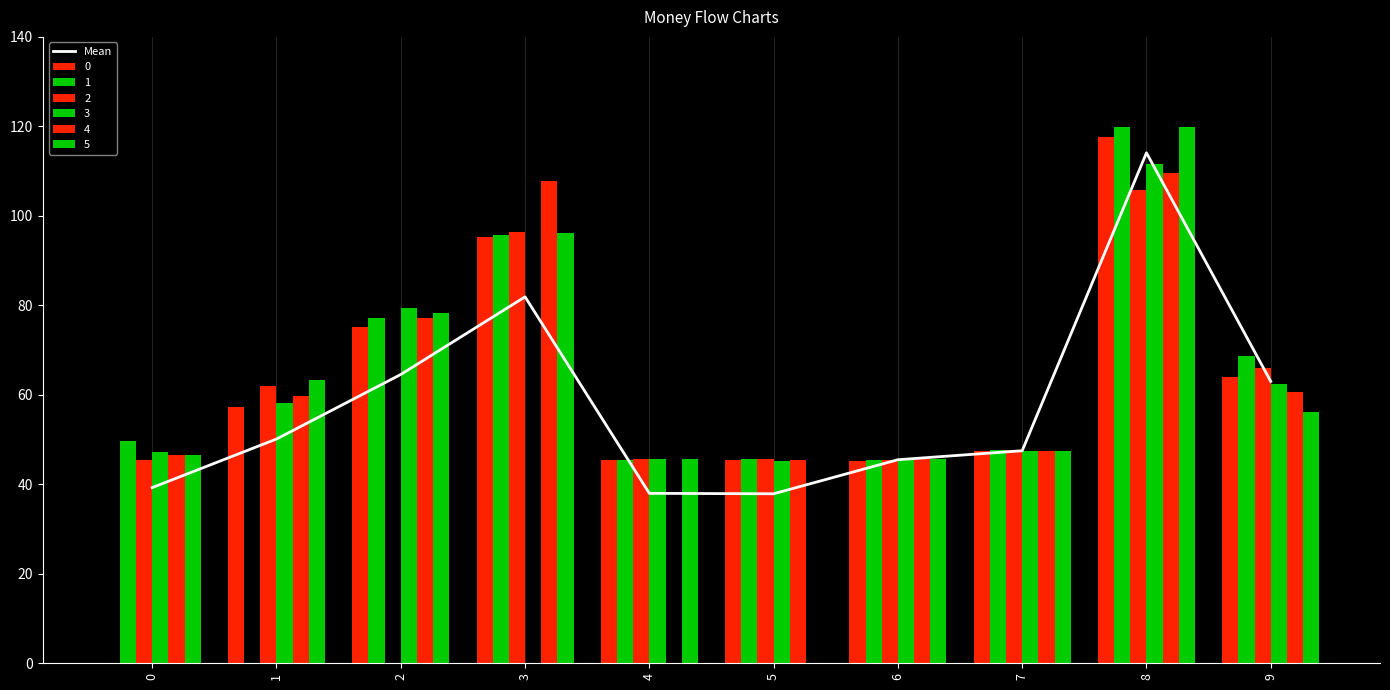

Where does the data first go above 50?

1